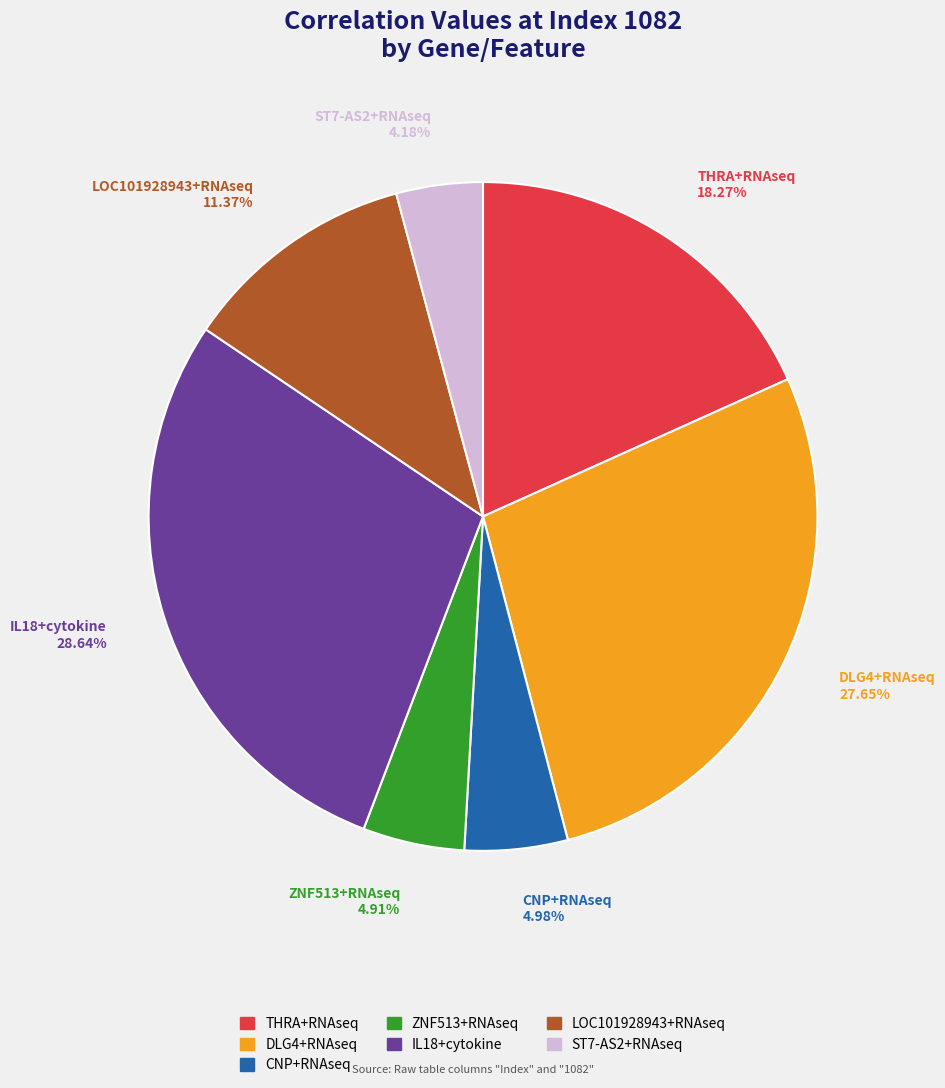

Count the number of slices in the pie.

7